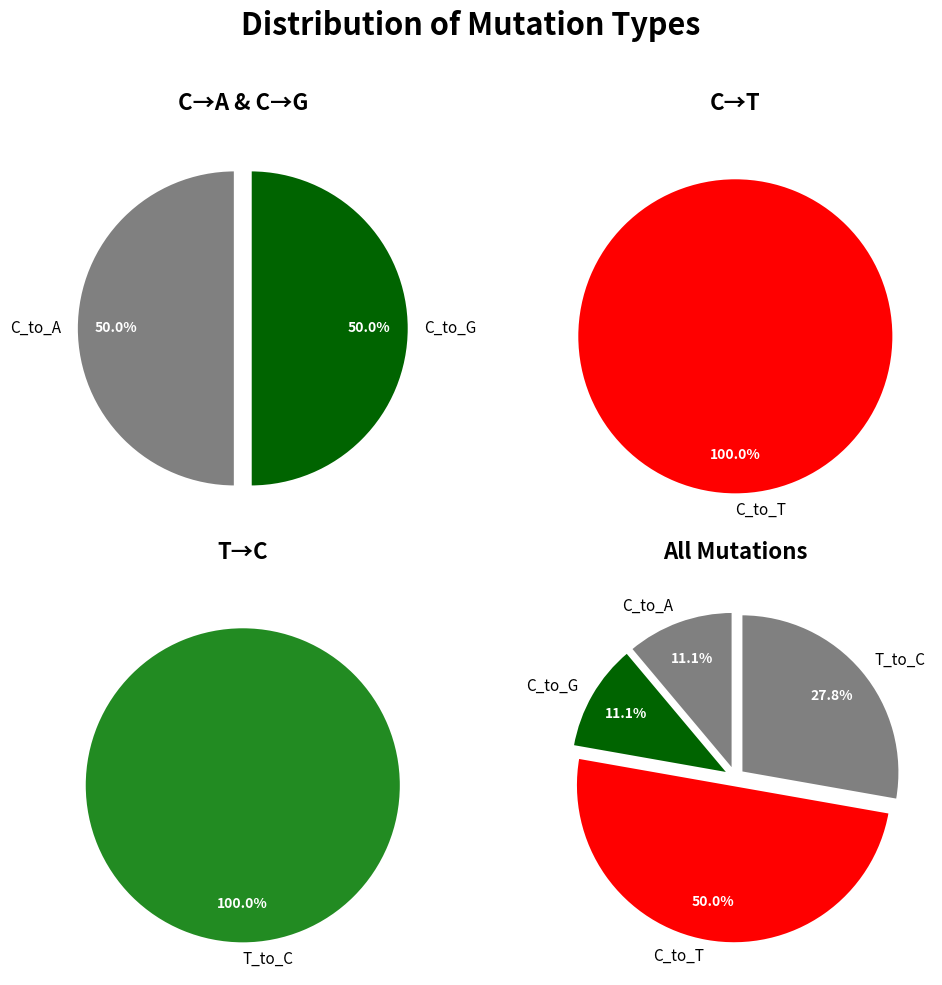

Is 1 the majority of the pie?

No